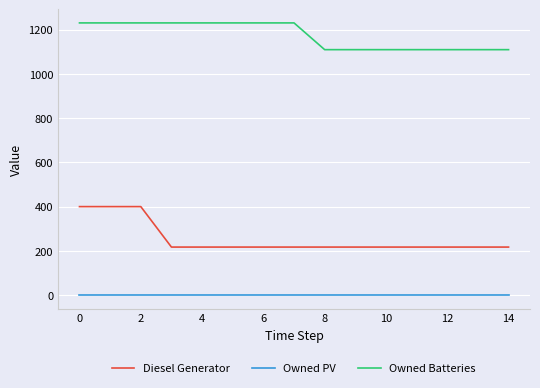

True or false: Owned Batteries and Owned PV cross at least once.

False